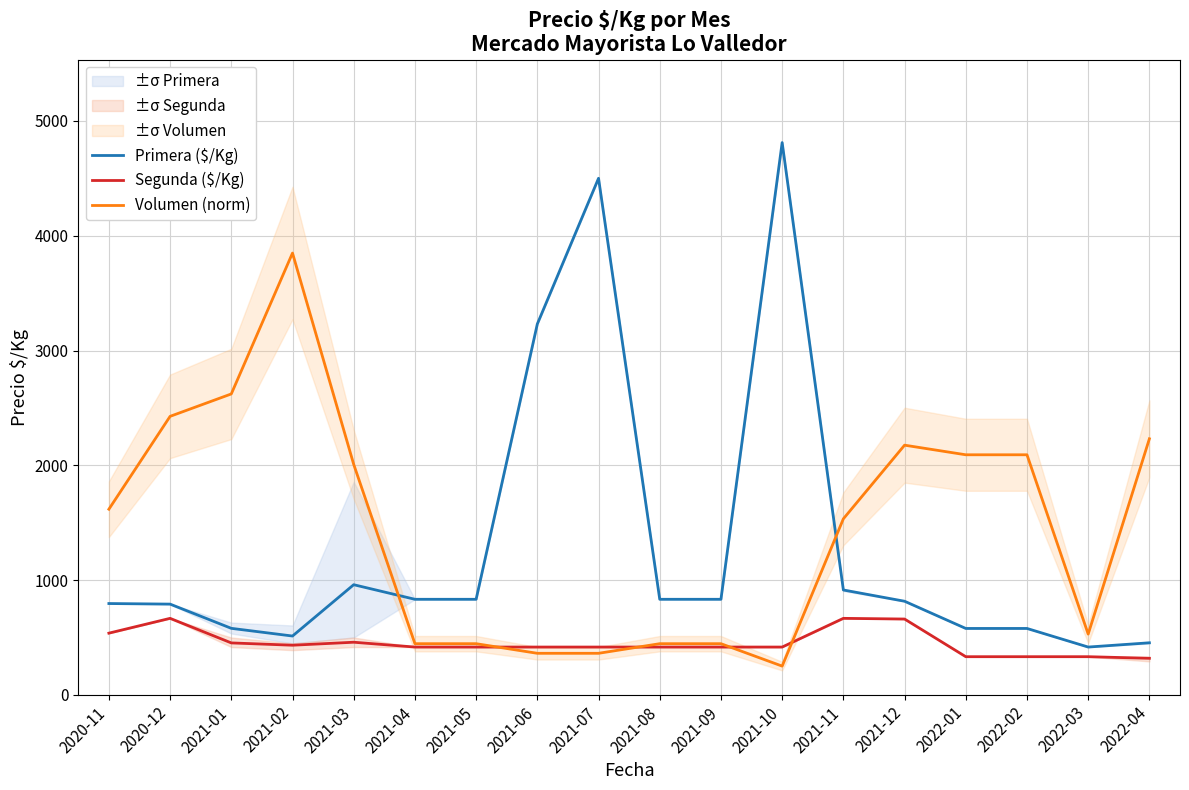

What is the average value of the Segunda ($/Kg) series?

450.8